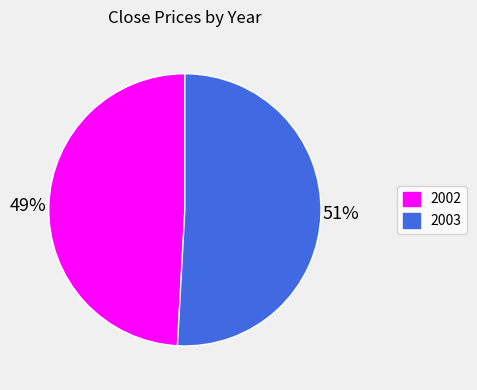

Does any single category account for the majority?

Yes